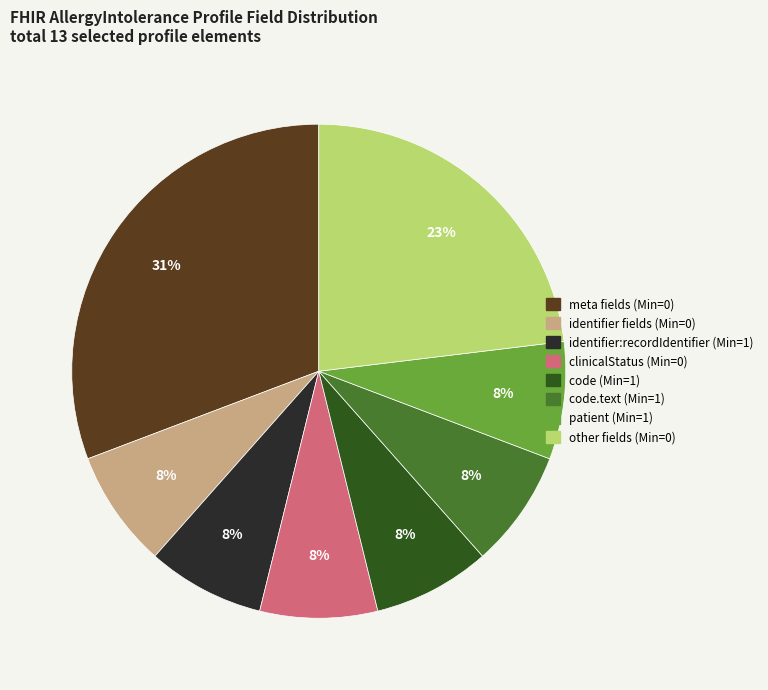

To the nearest percent, what is the difference between the largest and smallest slice percentages?

23%